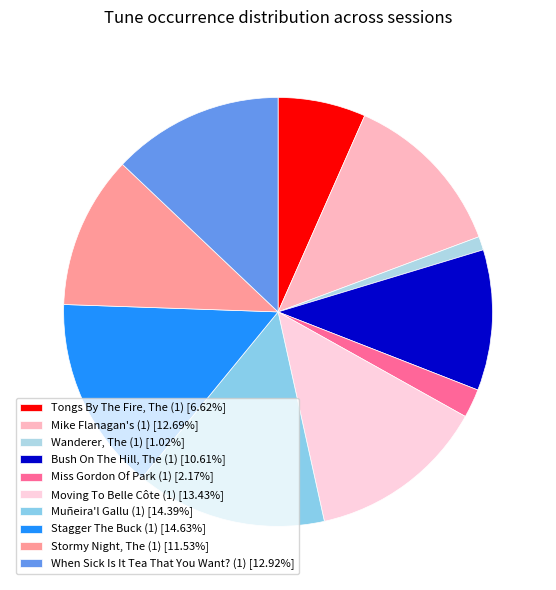

What is the ratio of the value at Moving To Belle Côte (1) to the value at Mike Flanagan's (1)?

1.1